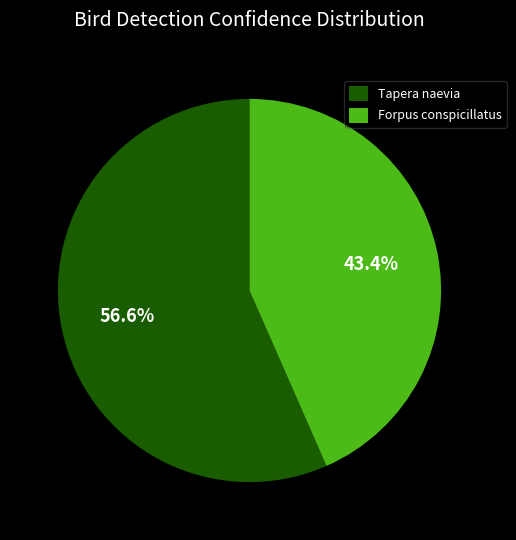

To the nearest percent, what is the difference between the Forpus conspicillatus and Tapera naevia slice percentages?

13%